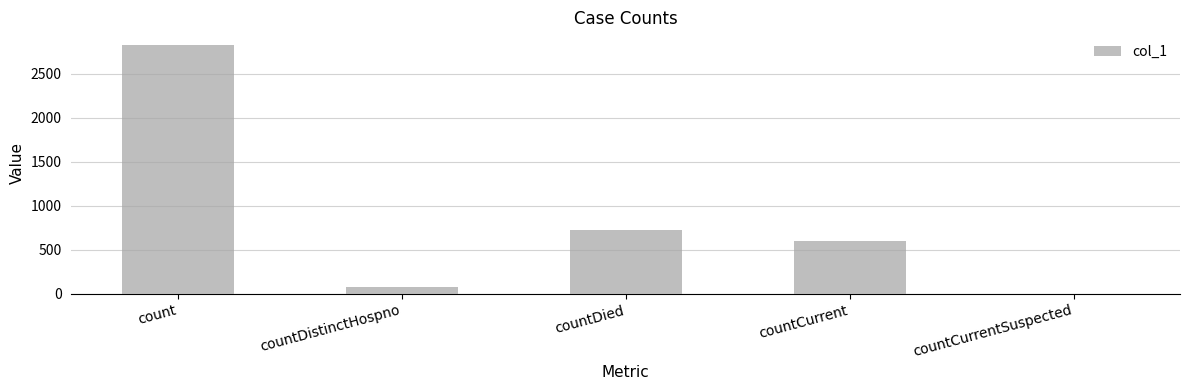

Approximately how many times larger is the value at countDied compared to countDistinctHospno?

9.7